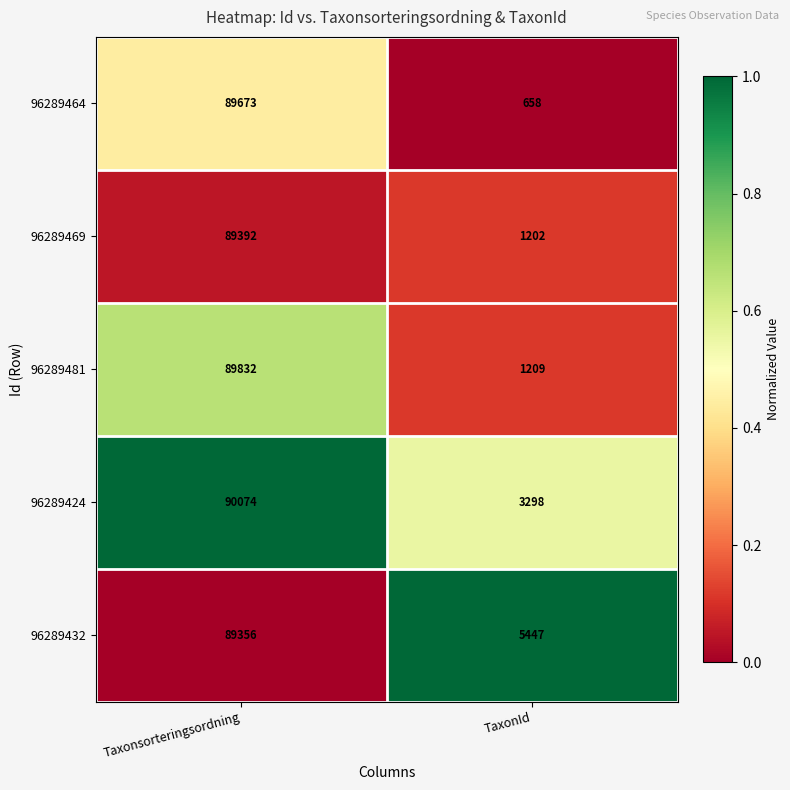

What is the difference between the highest and lowest values at Taxonsorteringsordning?

718